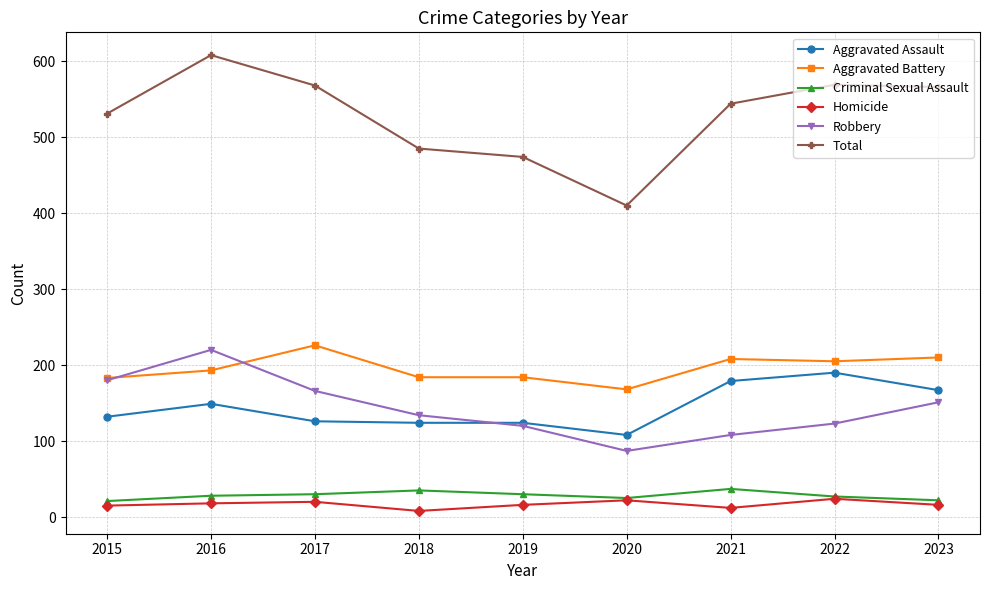

True or false: Robbery has a value of 61 at 2023.

False